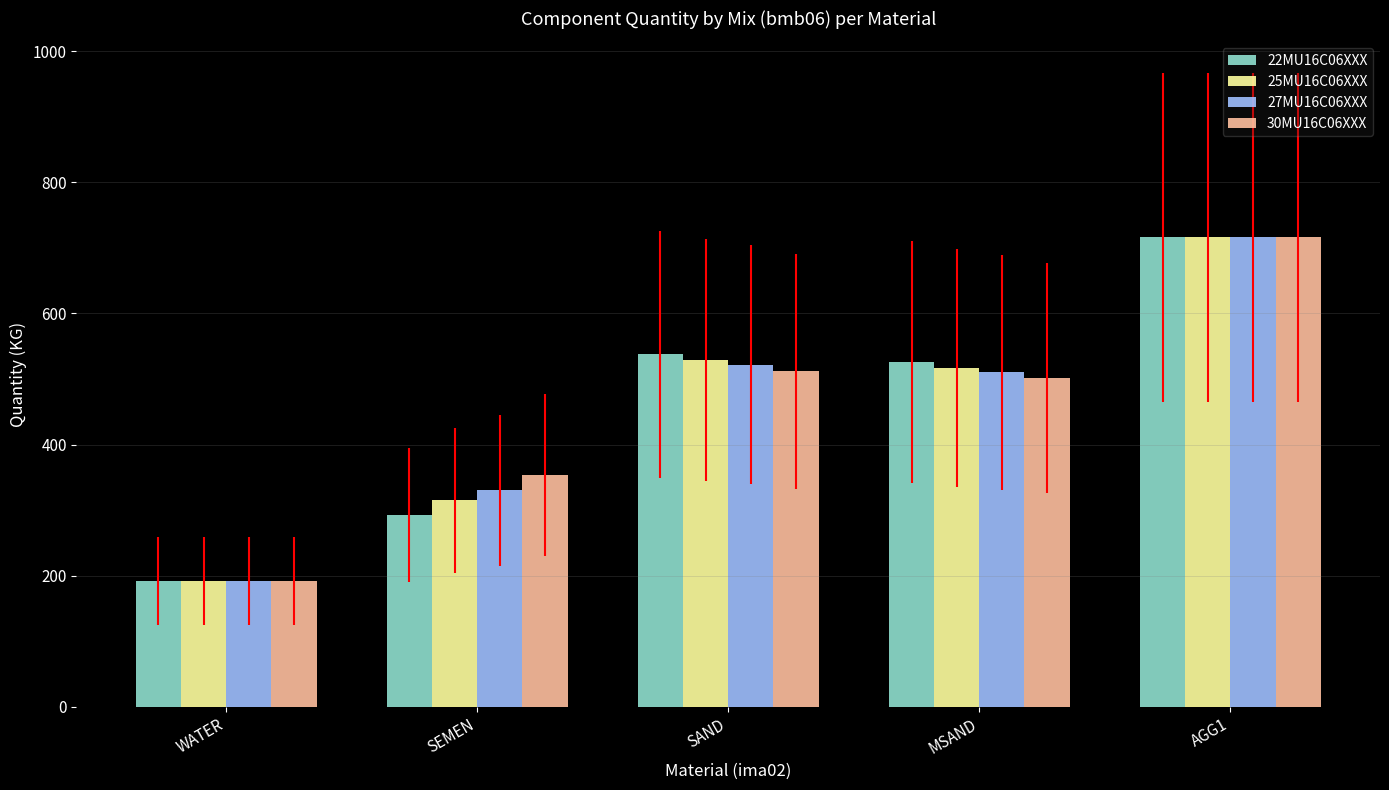

What position from the right is SEMEN?

4